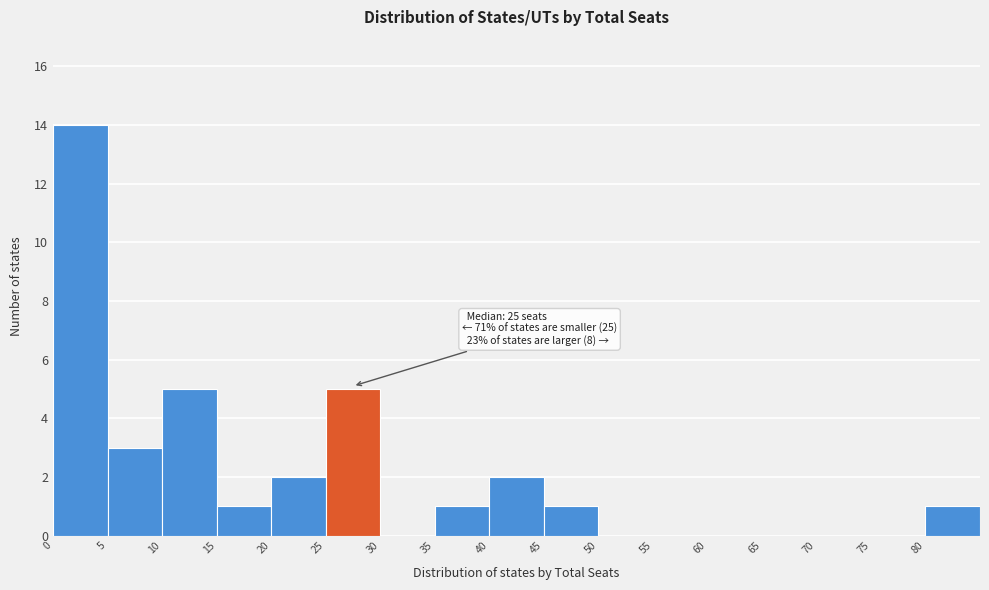

Over which range of the x-axis is the bar tallest?

0 to 5